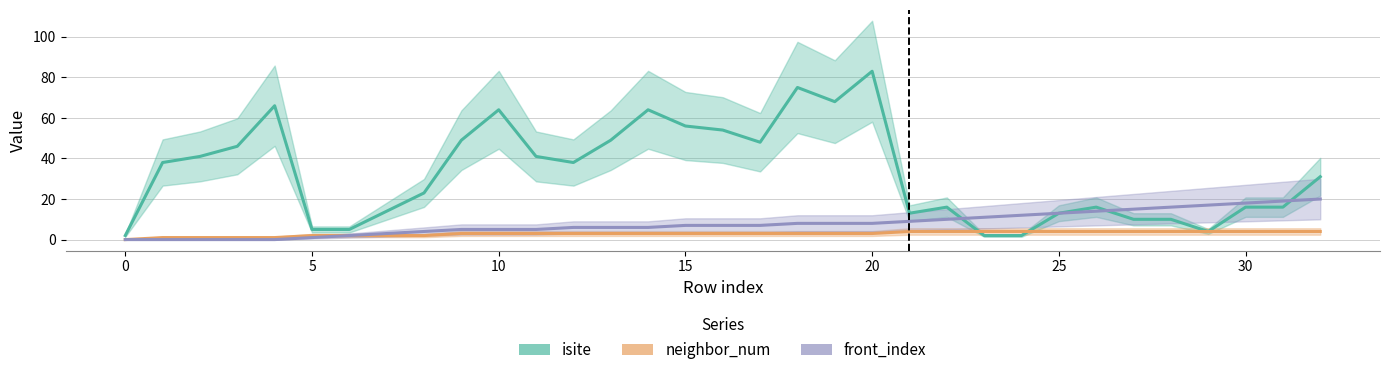

List the series in order of their overall mean, highest first.

isite, front_index, neighbor_num